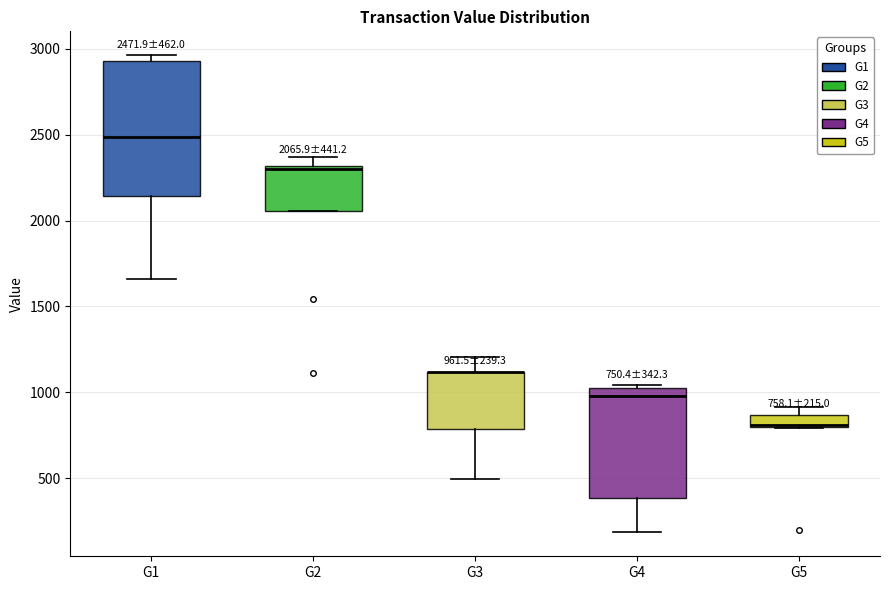

Which box is the tallest, from its lower edge to its upper edge?

G1